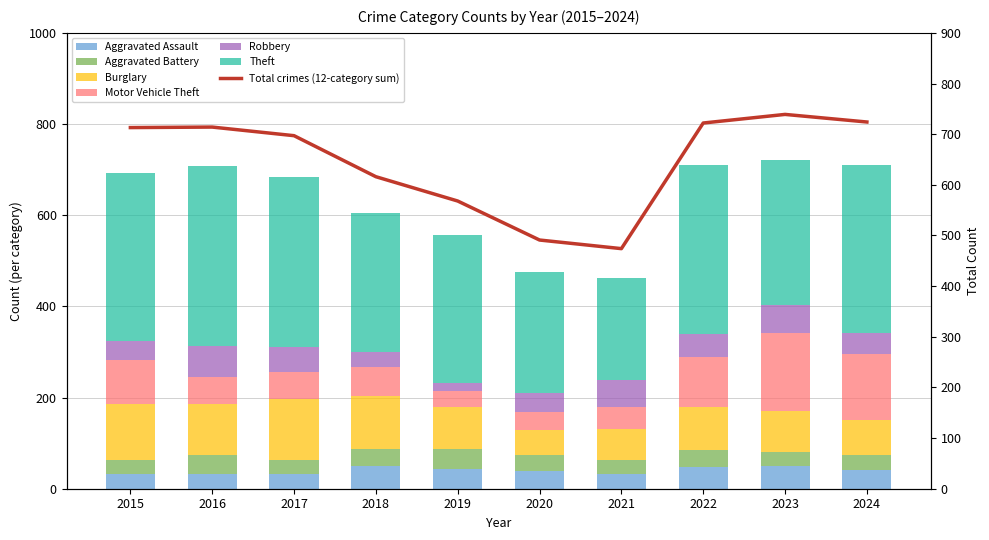

Which series has the largest total across all categories?

Theft